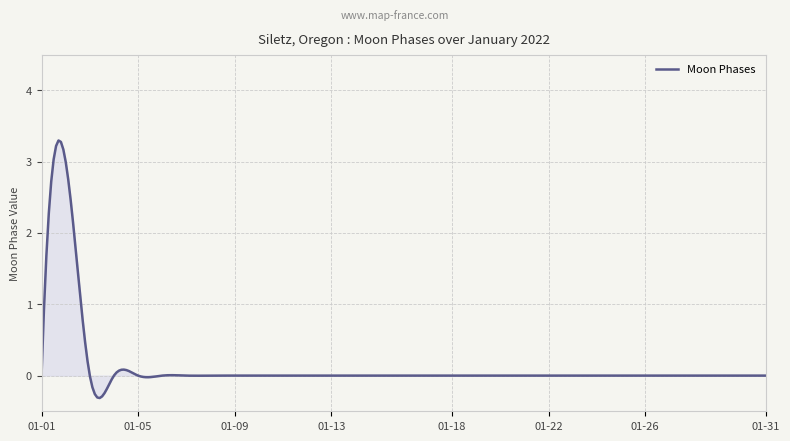

Does the chart display data point markers on the line(s)?

No